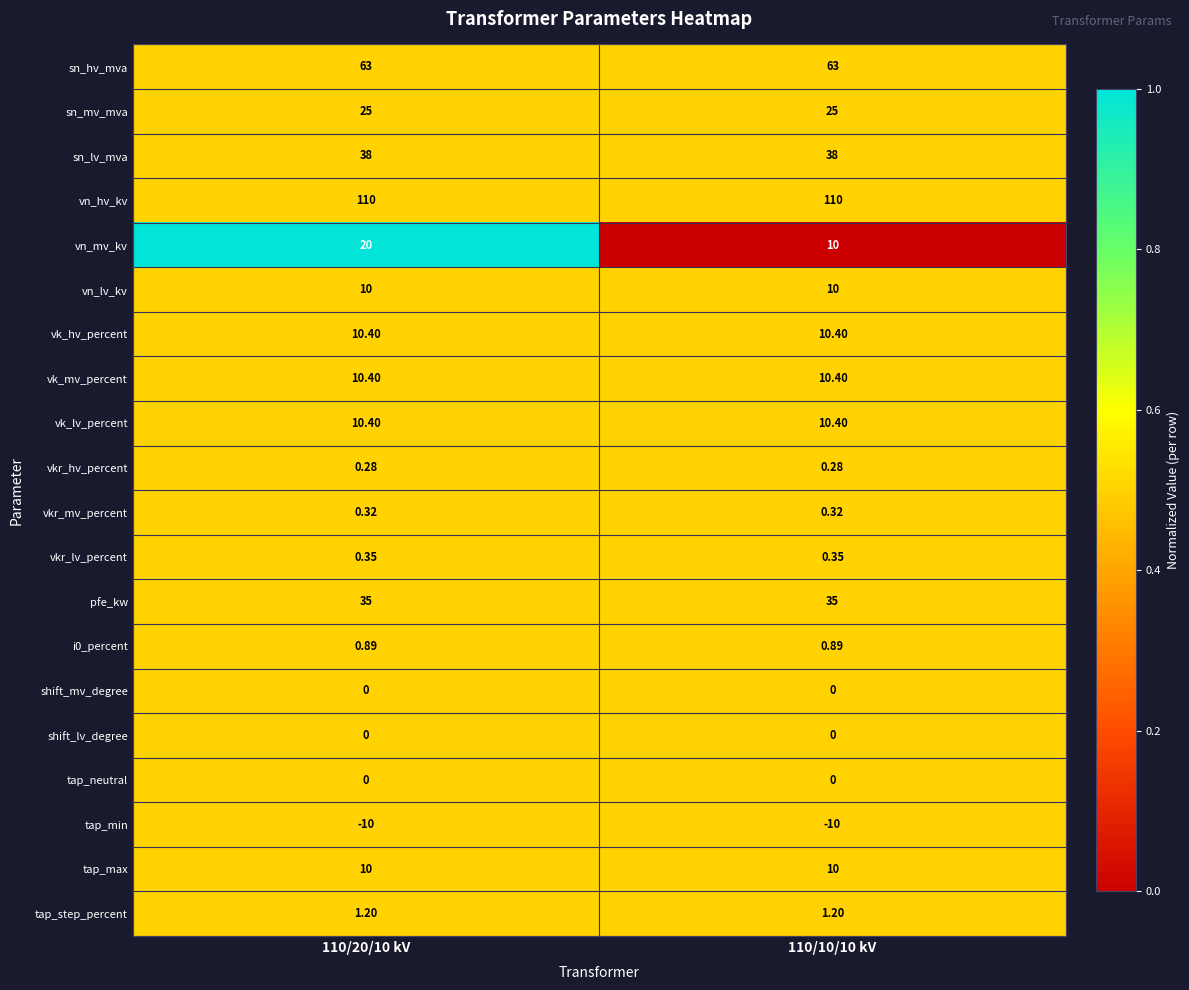

Which series has the largest total across all categories?

vn_hv_kv